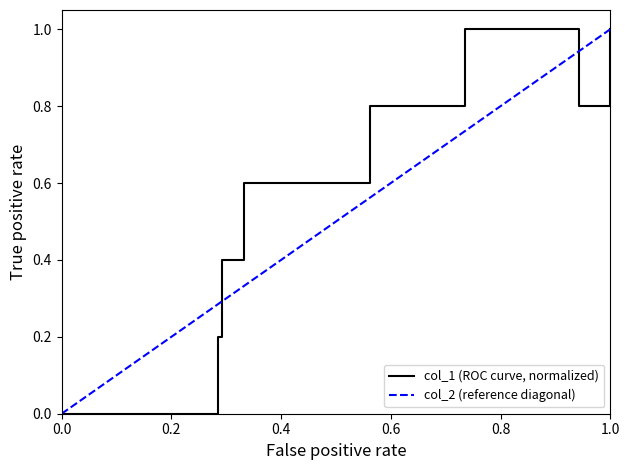

True or false: col_1 (ROC curve, normalized) has a value of 0.3 at 0.0.

False